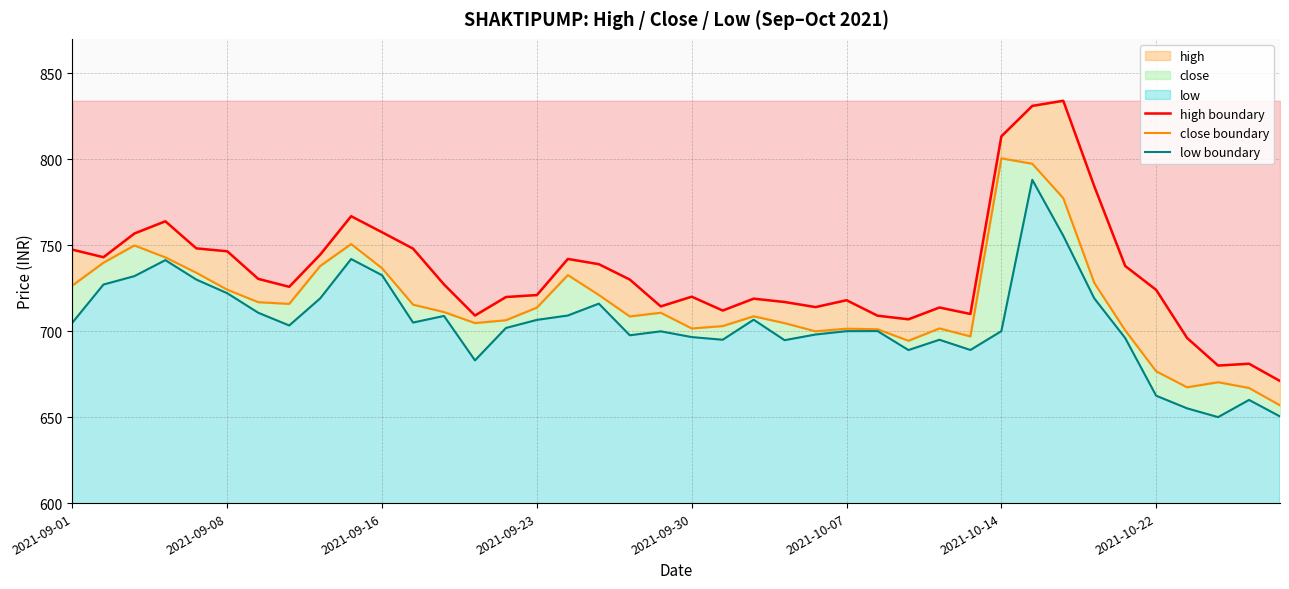

What is the average value of the close boundary series?

716.4